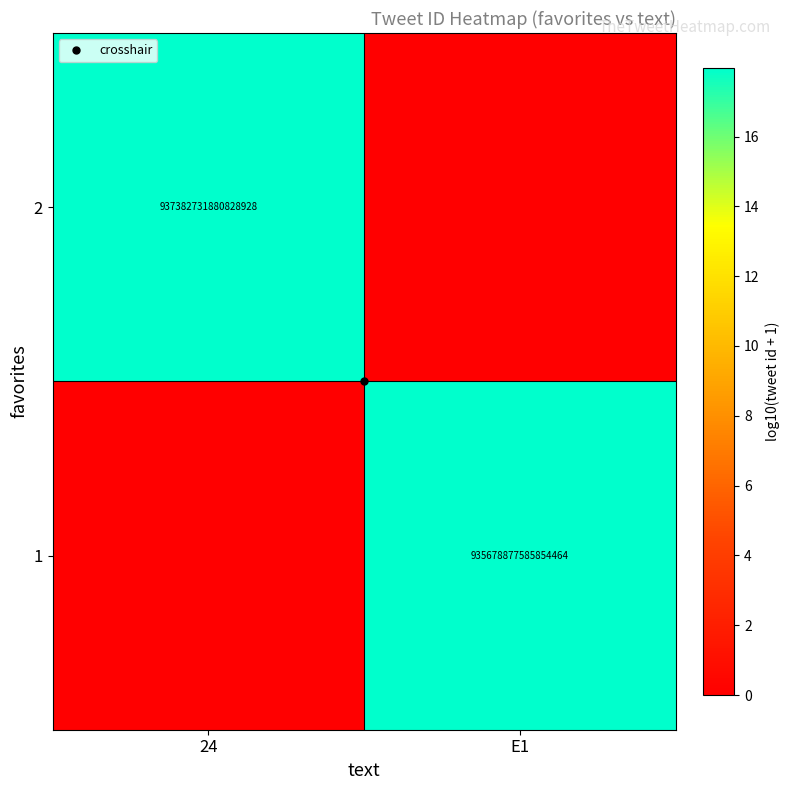

Rank the series by their average value, from highest to lowest.

2, 1